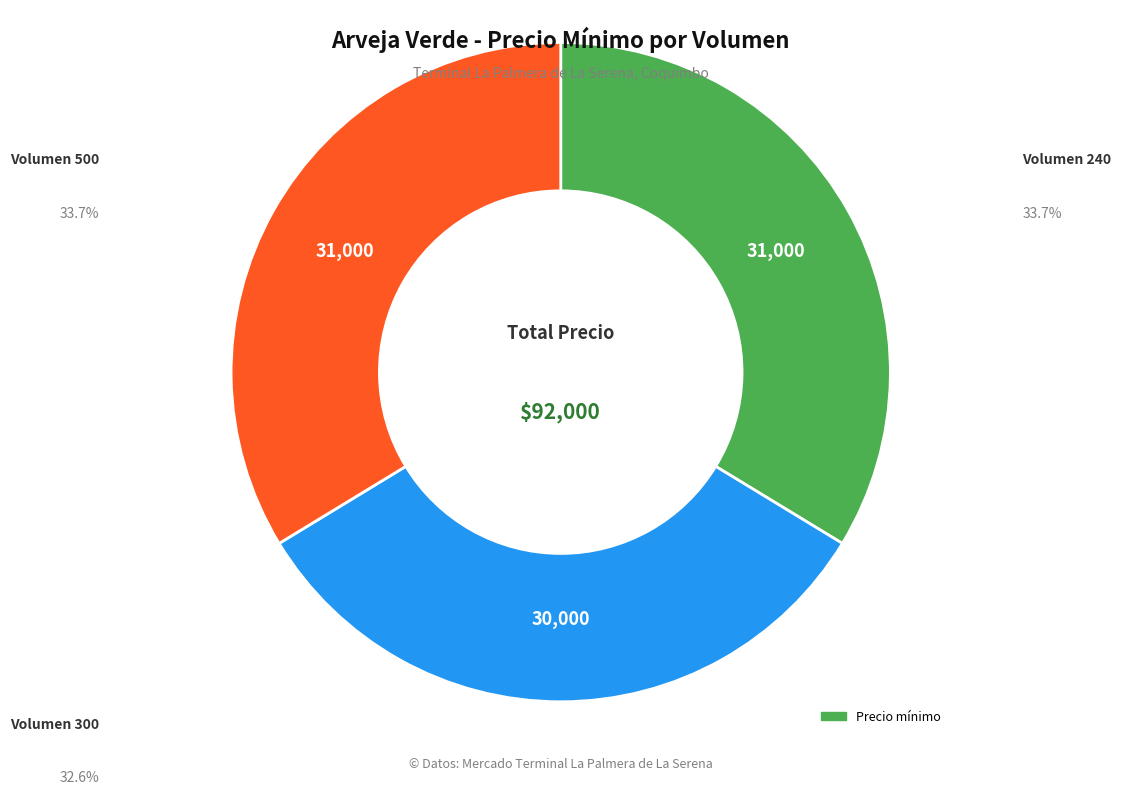

Is there a majority slice in this chart?

No